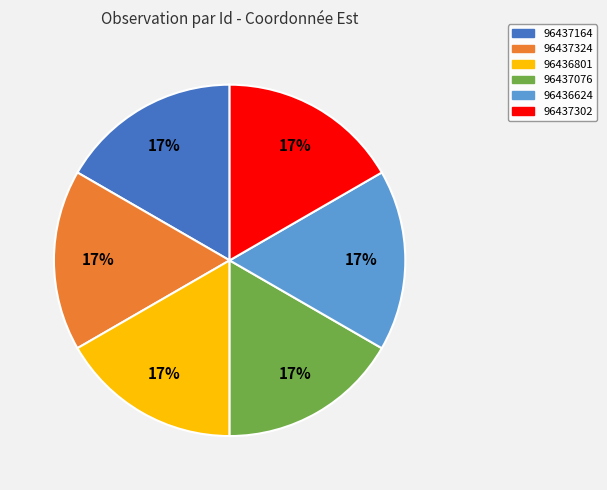

True or false: 96436801 accounts for 3% of the total.

False